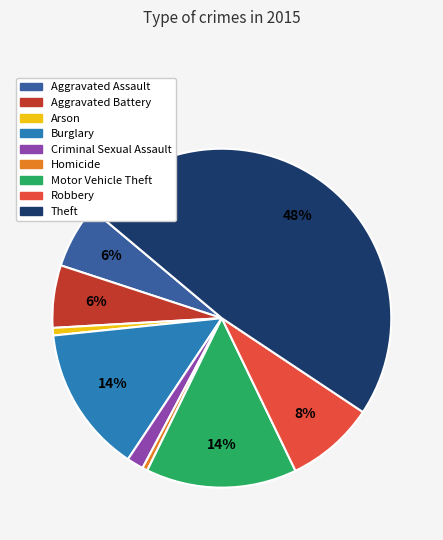

Is it true that Homicide is 0% of the pie?

True